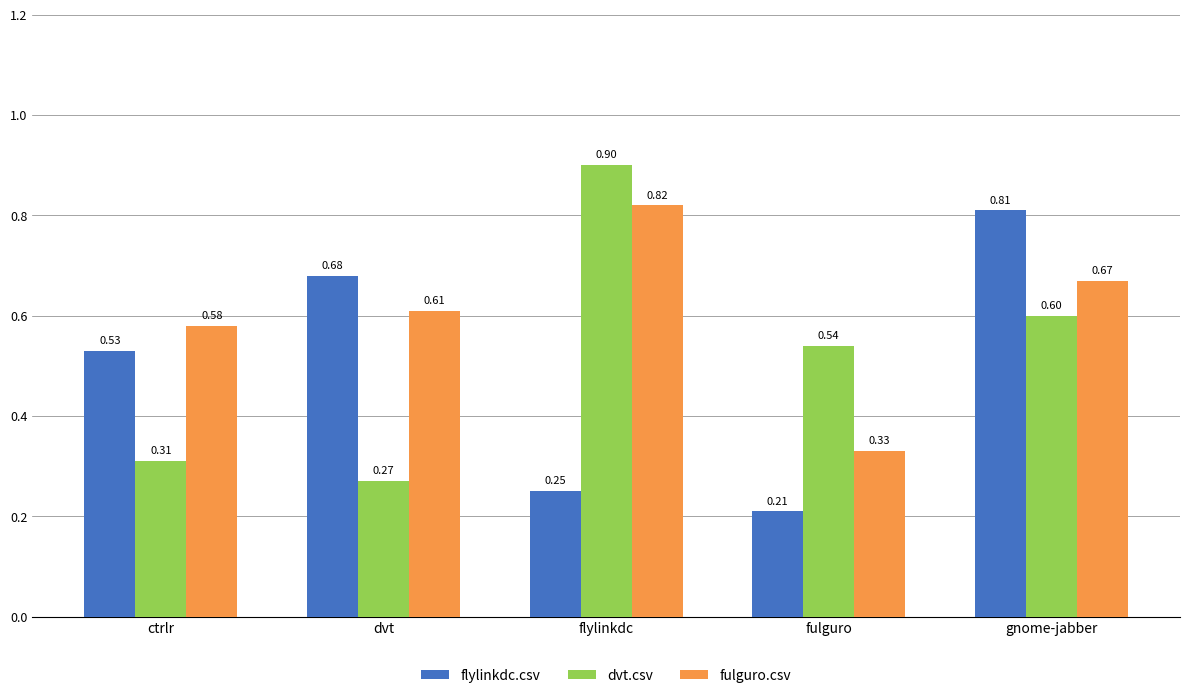

Where is flylinkdc.csv nearest to the value 0?

fulguro